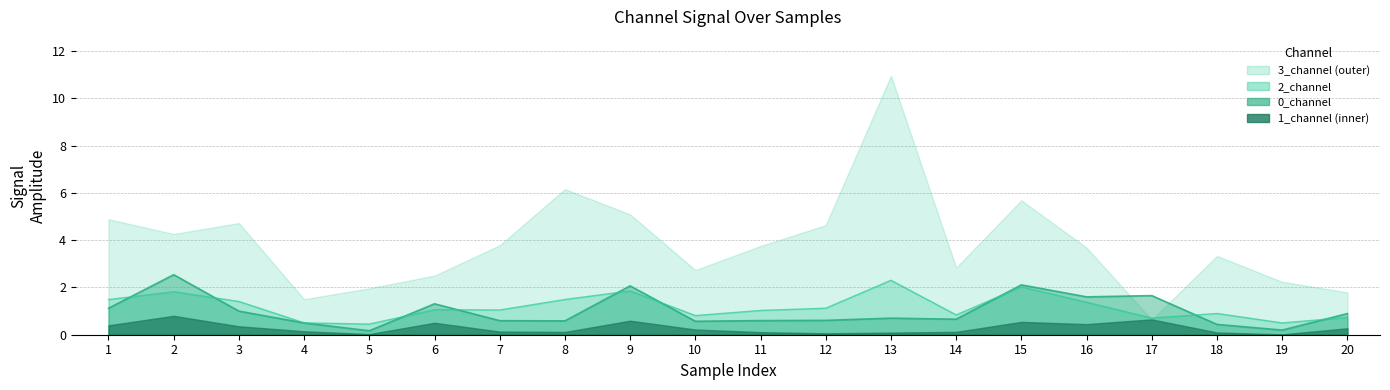

How many categories are shown in the chart?

20